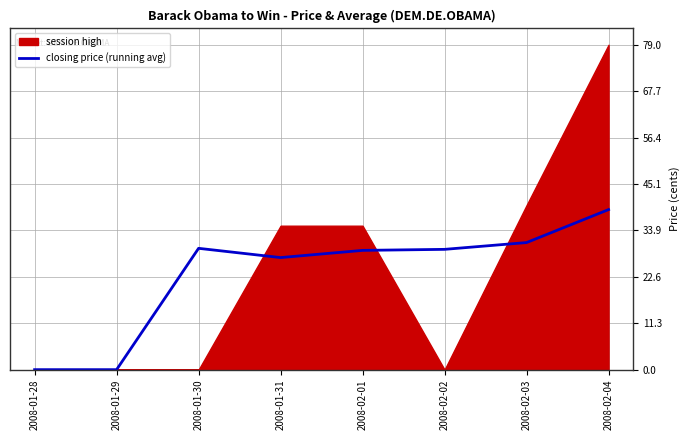

How many lines are shown in the chart?

1